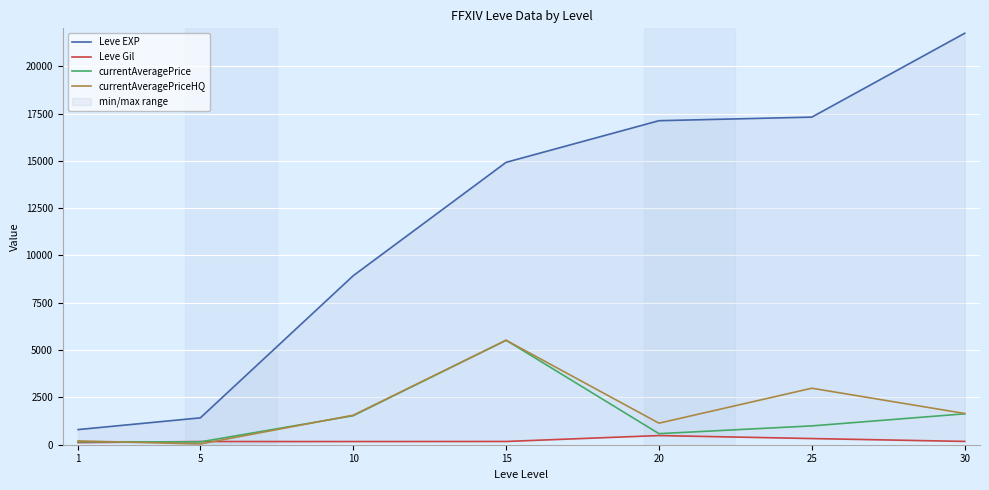

At which category does currentAveragePrice reach its first local valley?

5